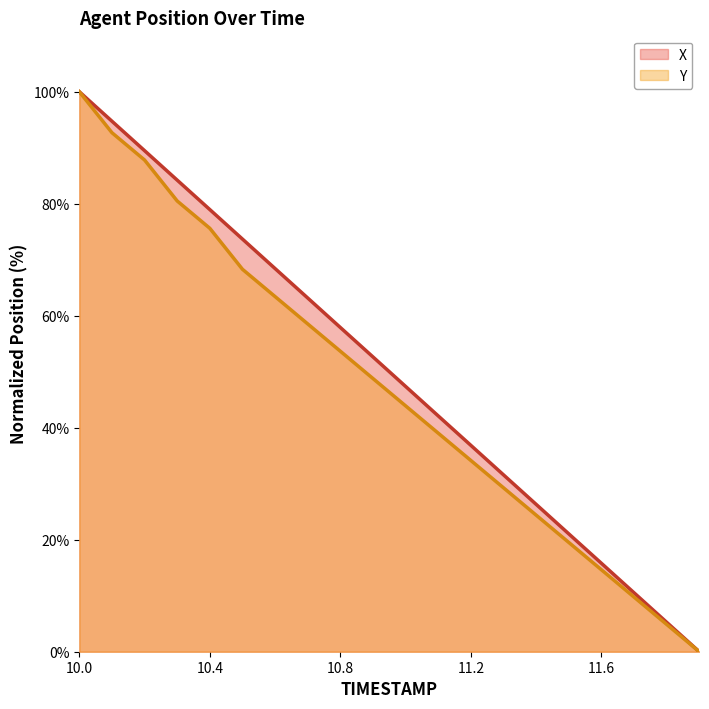

True or false: Y and X intersect in this chart.

False